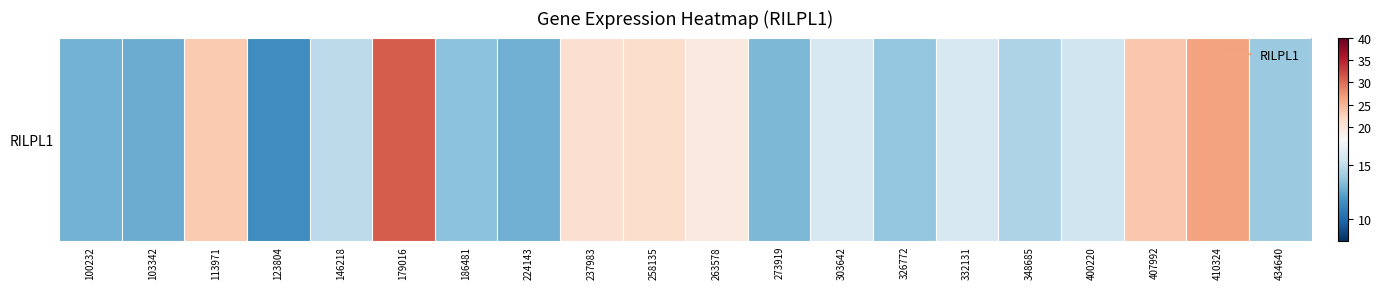

What is the greatest value displayed?

31.1